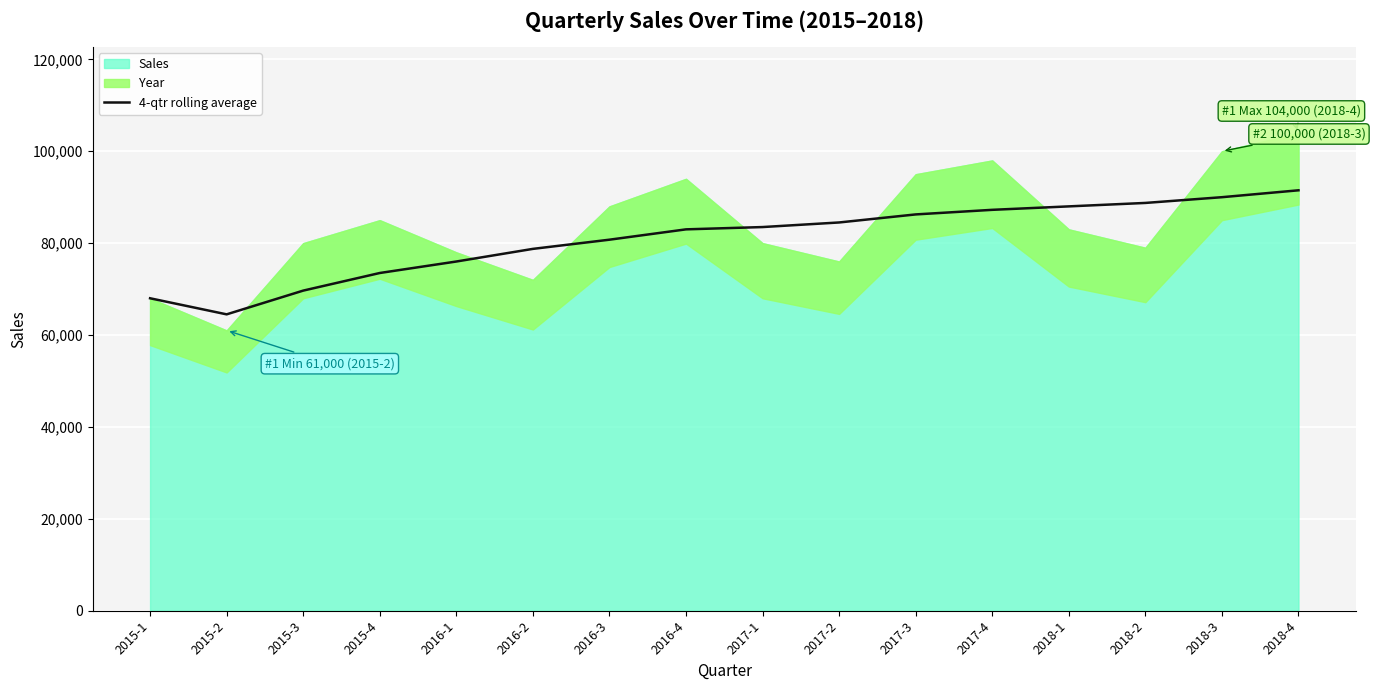

What is the label of the 2nd point from the right?

2018-3